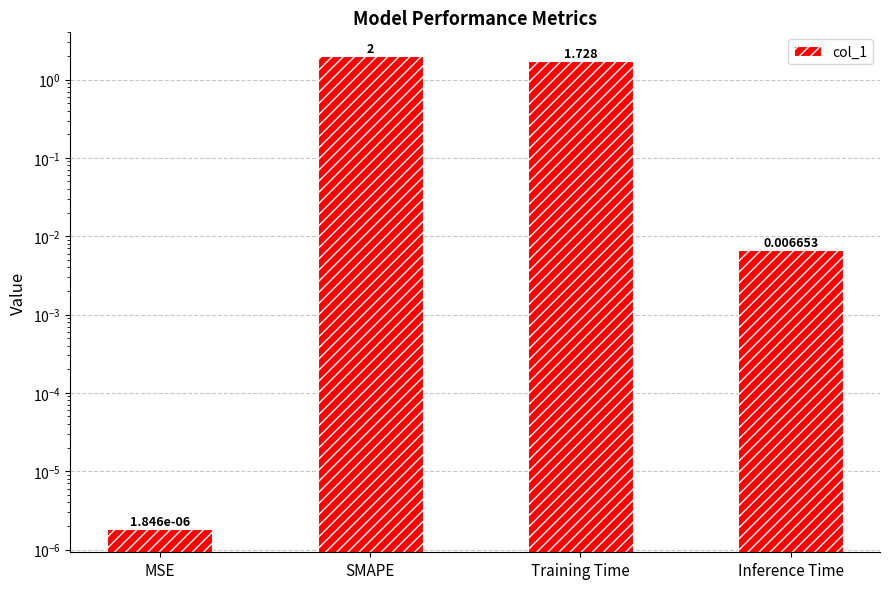

Reading right to left, what are all the values shown in this chart?

0.0	1.7	2.0	0.0